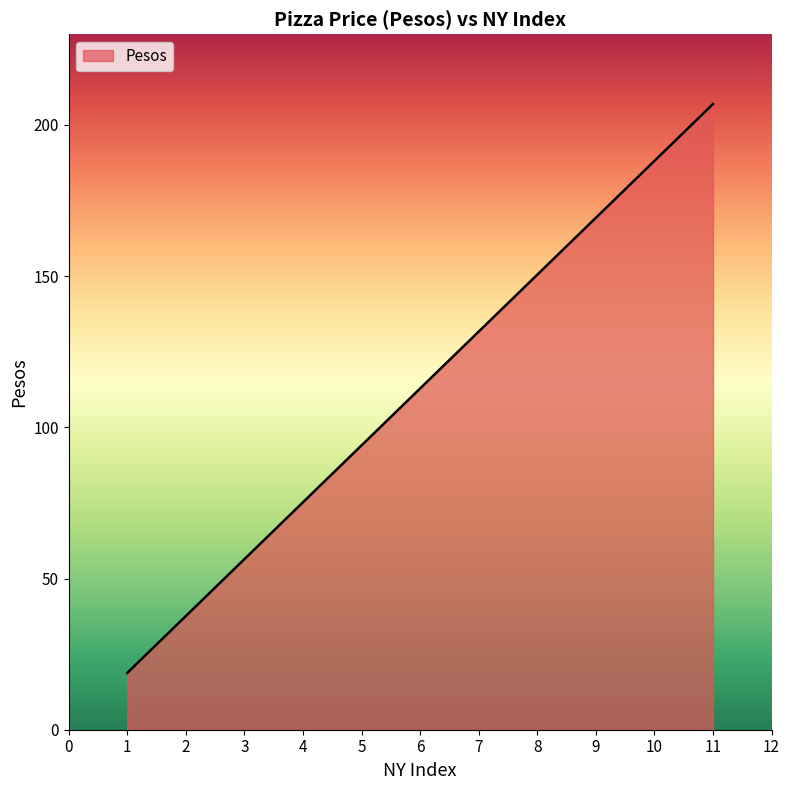

True or false: there are more than 2 points higher than both neighbors.

False